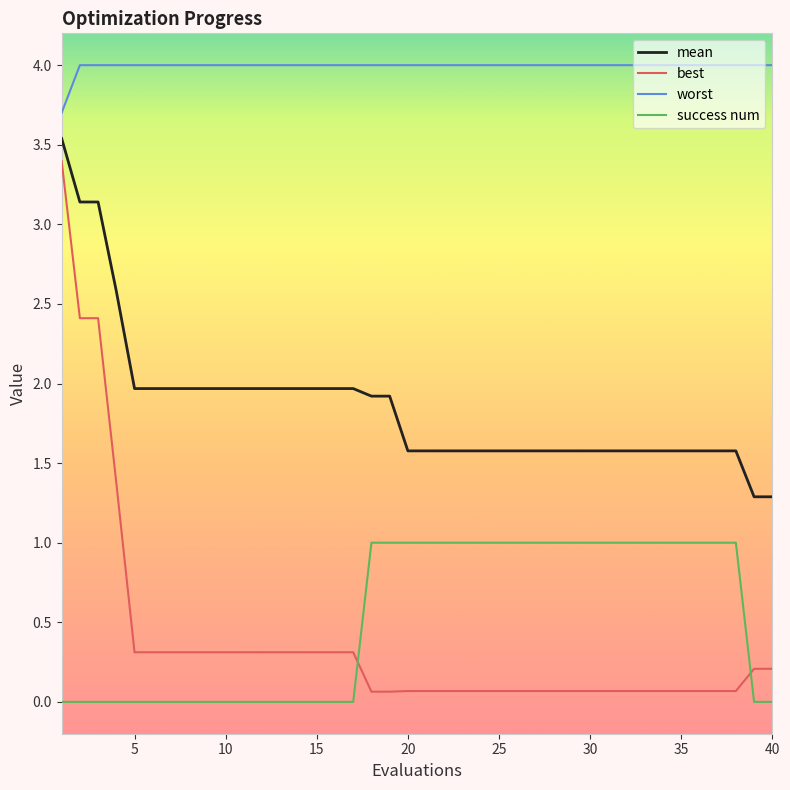

What is the highest value of the success num series?

1.0